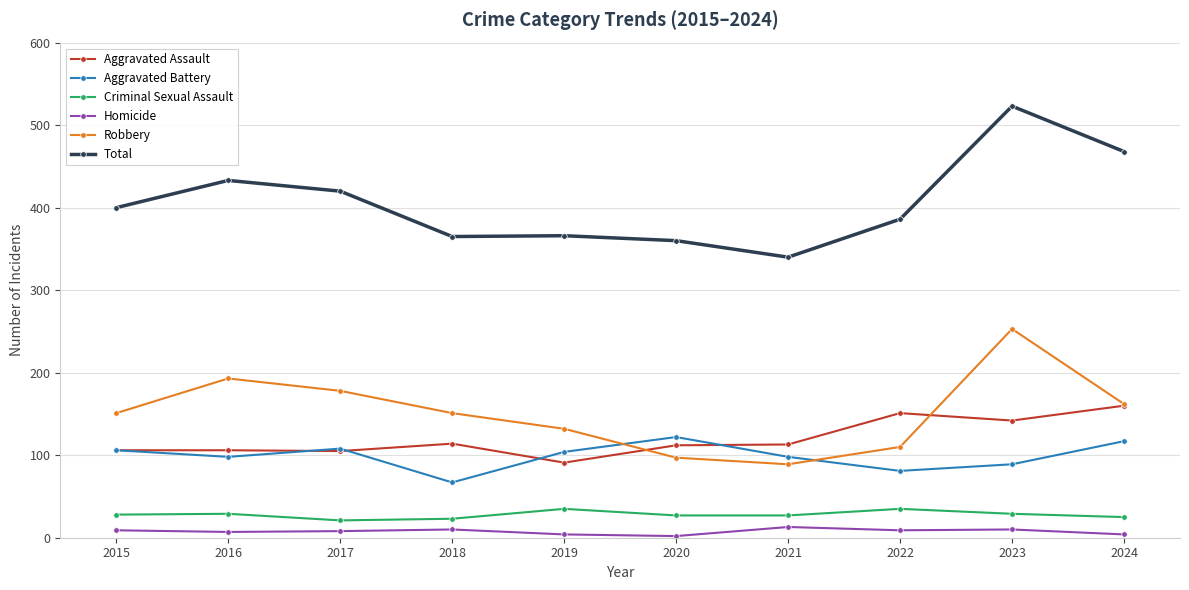

Which series has the widest spread of values?

Total